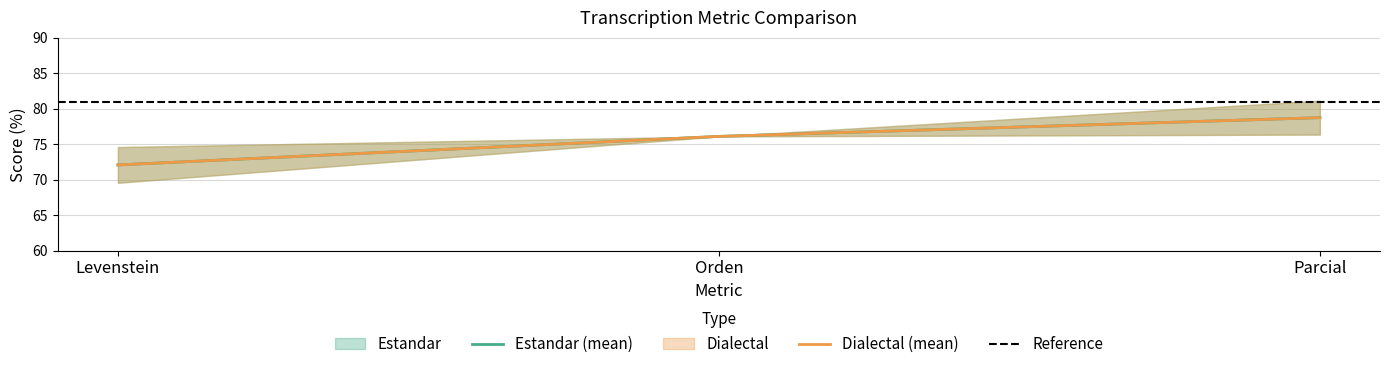

Which category has the highest value in the Estandar_normalizada series?

Parcial